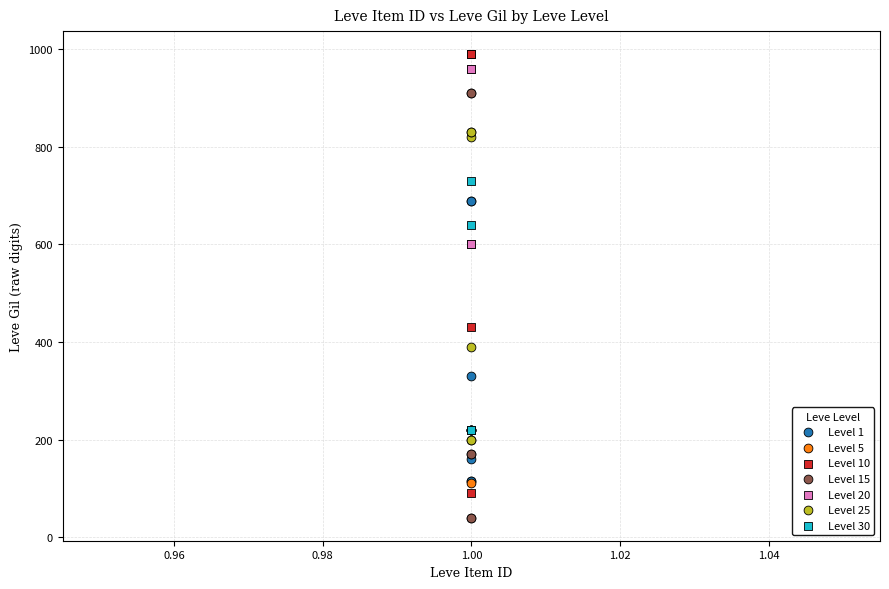

Which series contains the lowest Y value?

Level 15